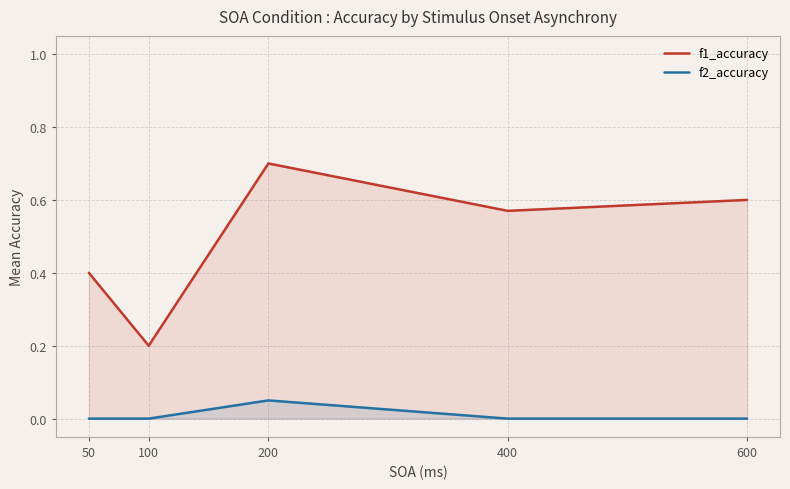

True or false: f1_accuracy has a value of 0.6 at 400.

True